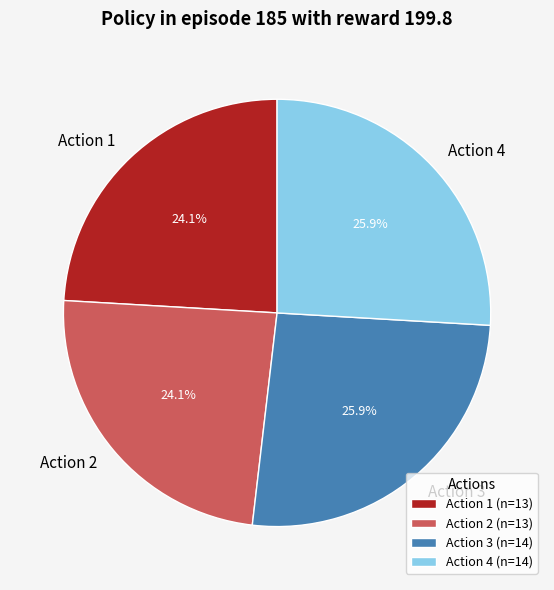

How much of the chart is everything except Action 2?

75.9%